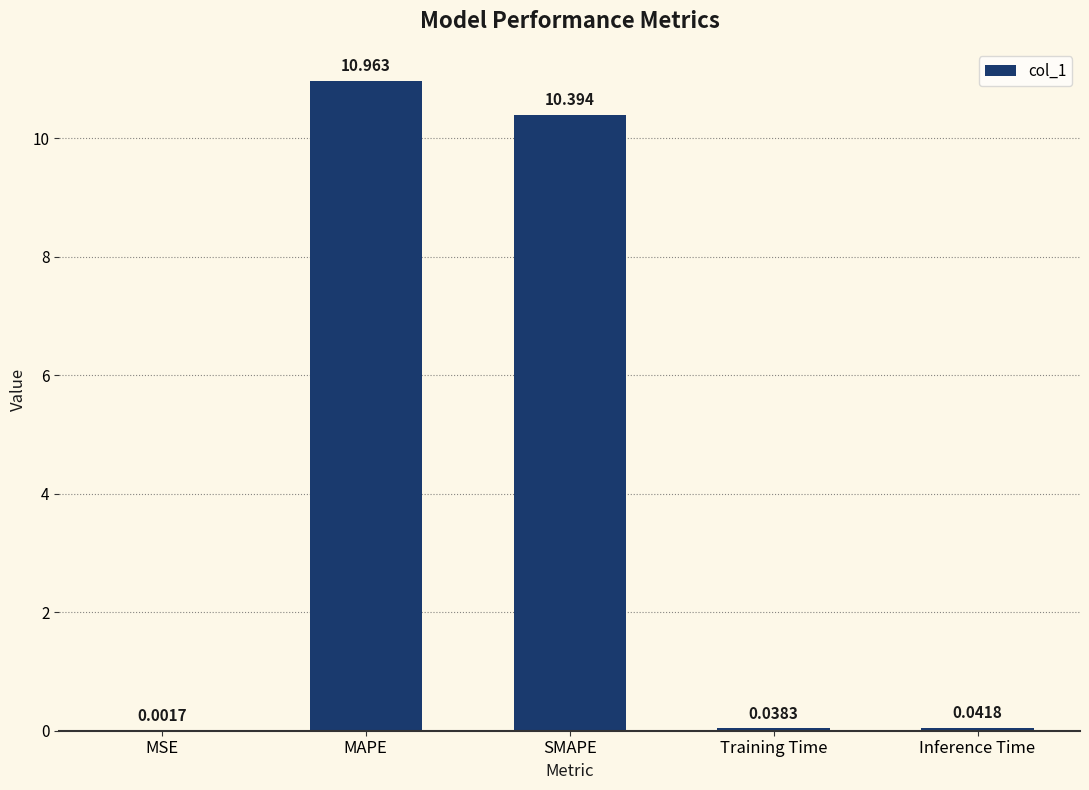

At which category does the chart reach its peak across all series?

MAPE